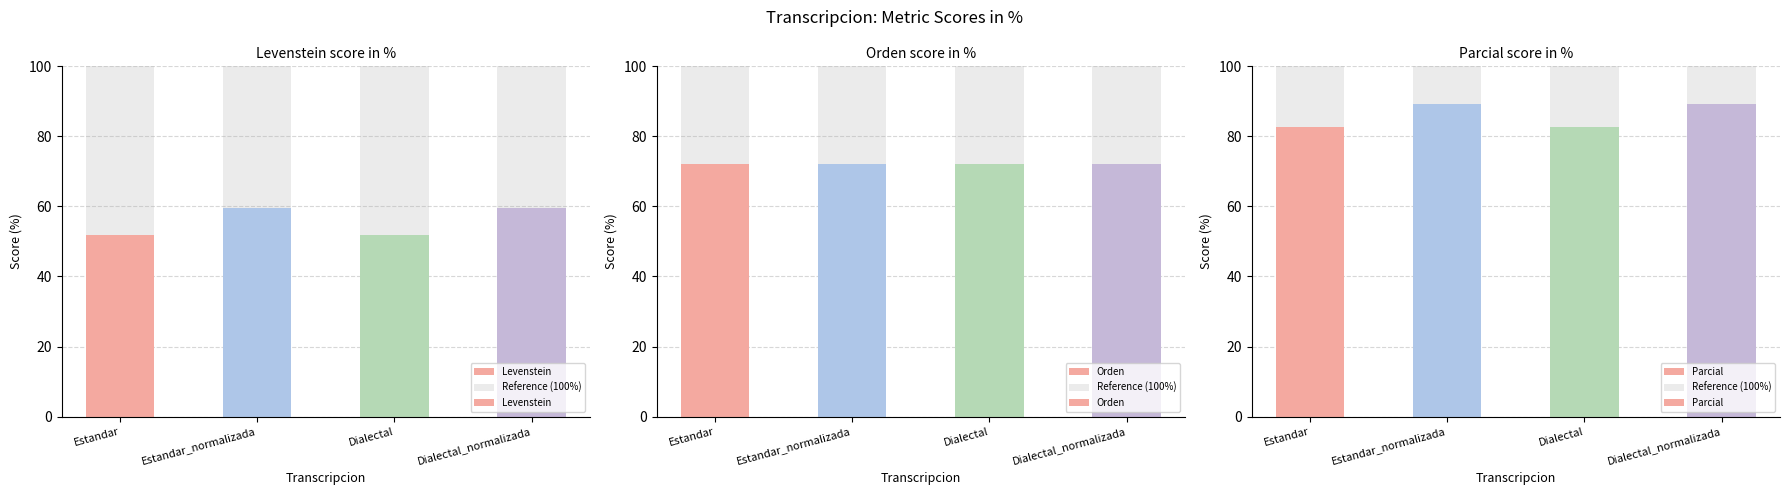

Where is Orden nearest to the value 72?

Estandar